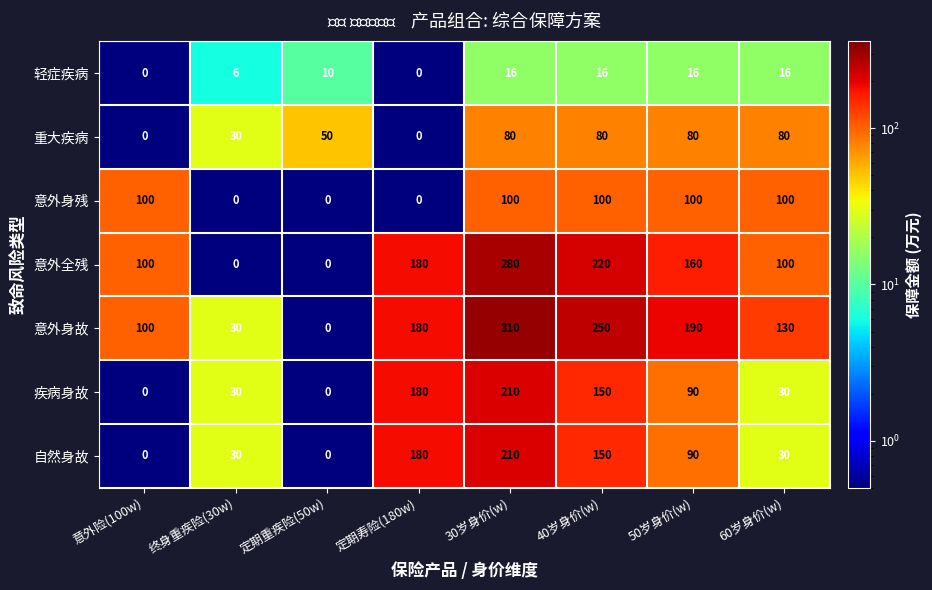

Read the 轻症疾病 value at 终身重疾险(30w), to the nearest 5.

5